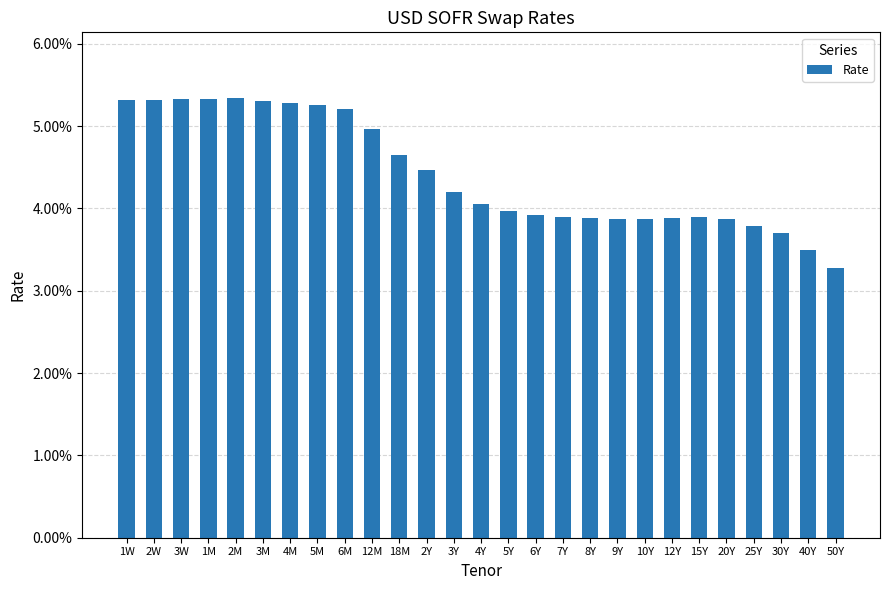

List the labels in order of value, smallest first.

50Y, 40Y, 30Y, 25Y, 20Y, 10Y, 9Y, 8Y, 12Y, 7Y, 15Y, 6Y, 5Y, 4Y, 3Y, 2Y, 18M, 12M, 6M, 5M, 4M, 3M, 1W, 2W, 3W, 1M, 2M